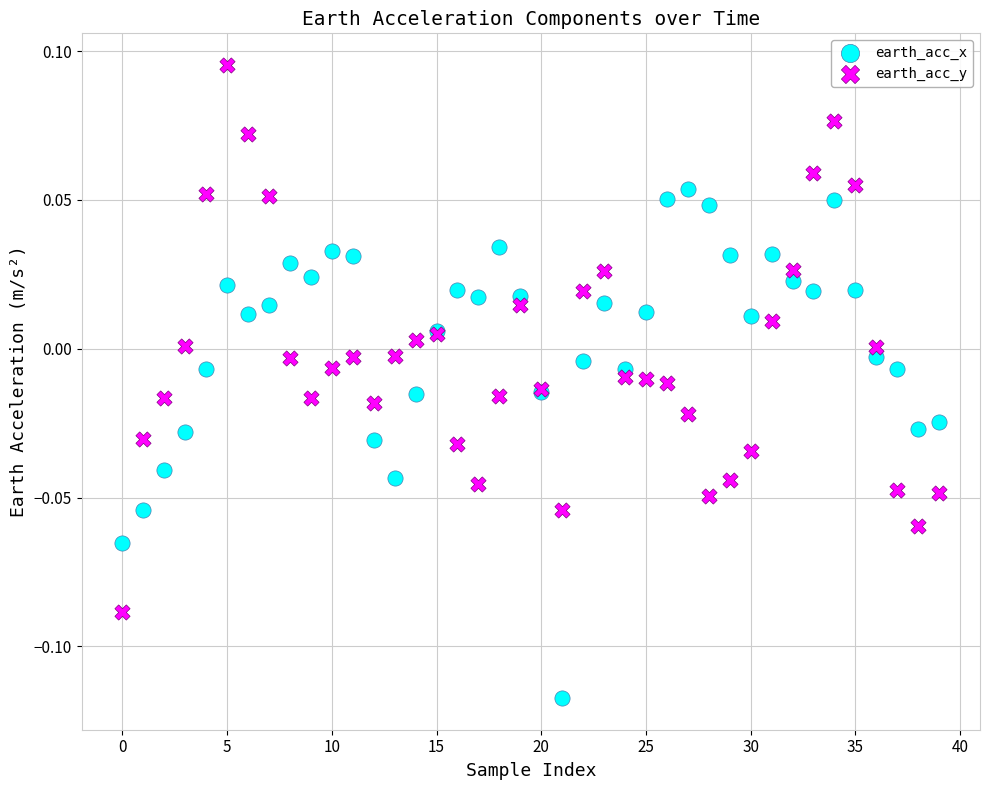

What are all the series names shown in the legend?

earth_acc_x, earth_acc_y